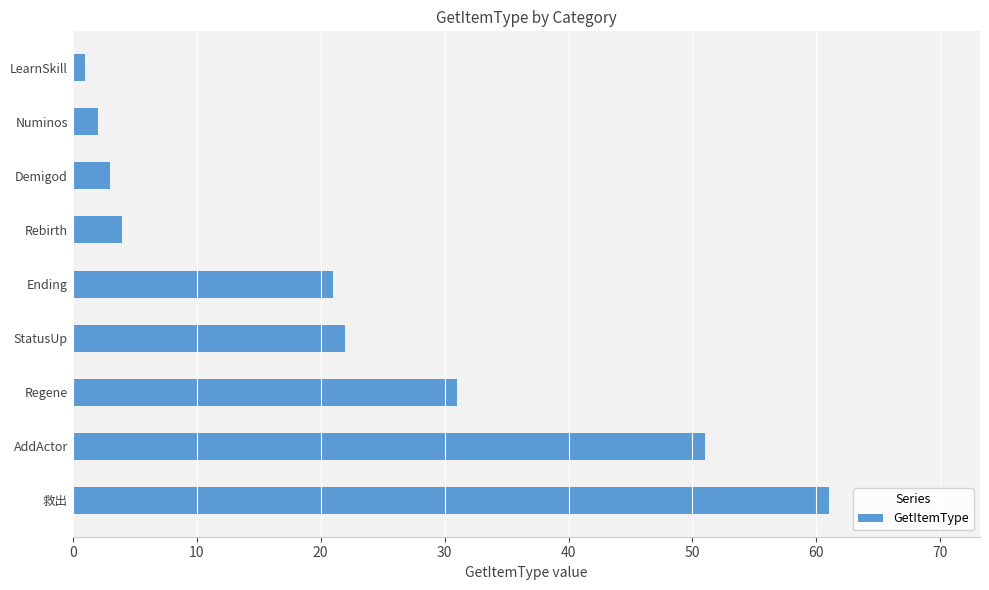

What is the smallest value displayed?

1